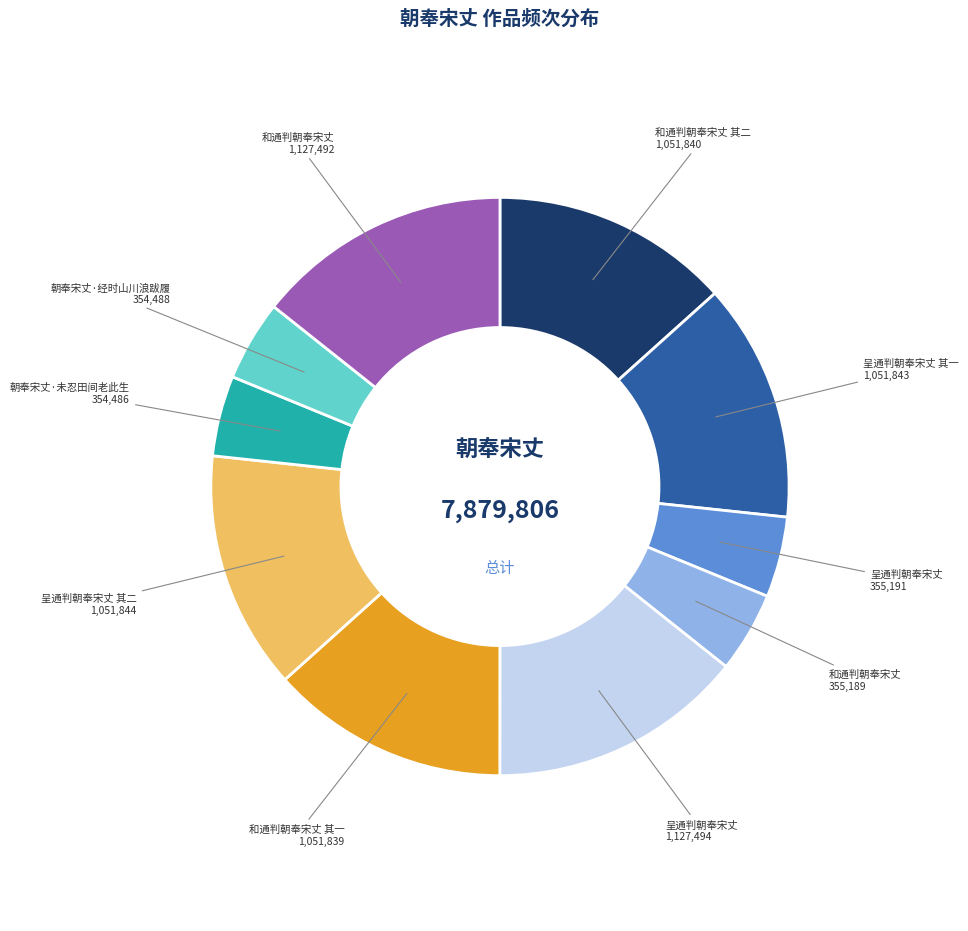

Is there a majority slice in this chart?

No